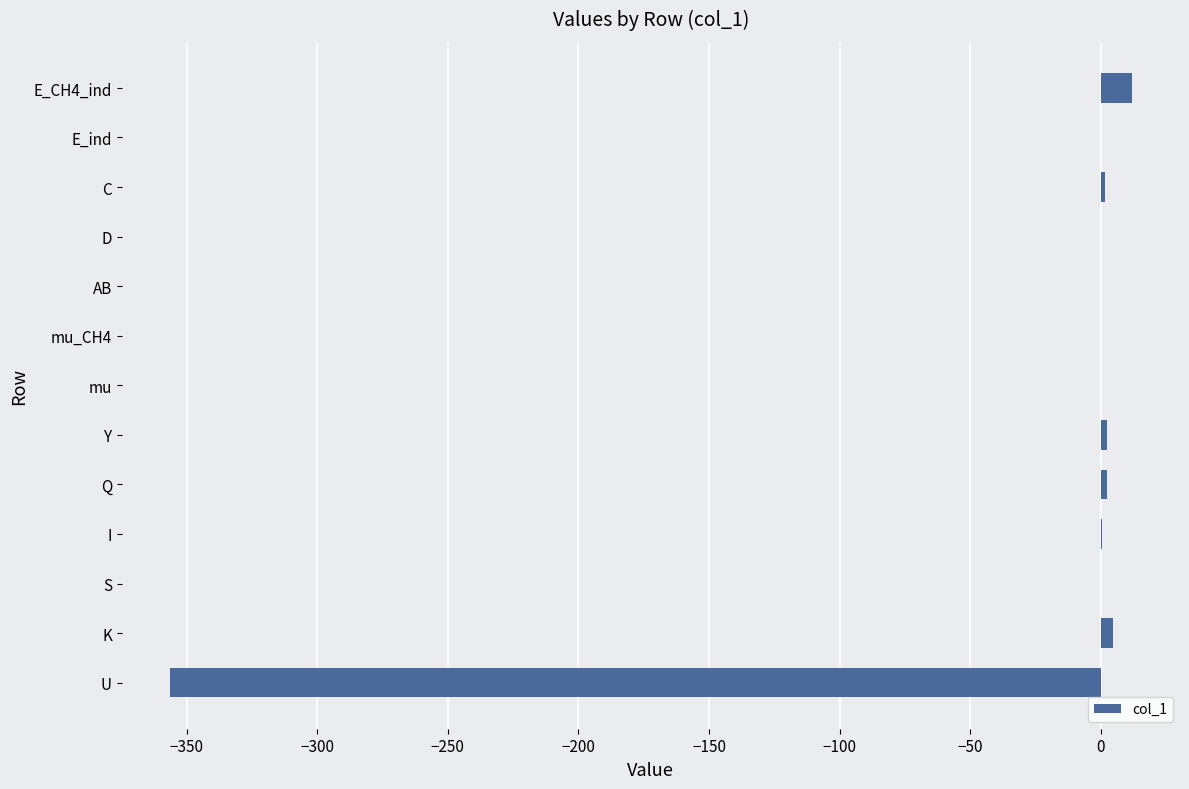

What is the greatest value displayed?

12.0